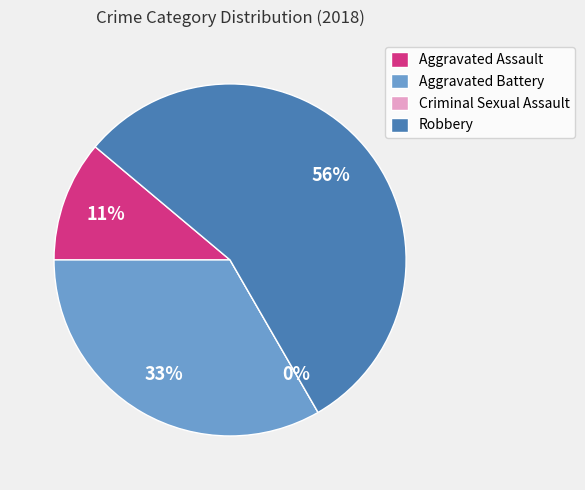

Does Aggravated Assault represent more than half of the total?

No